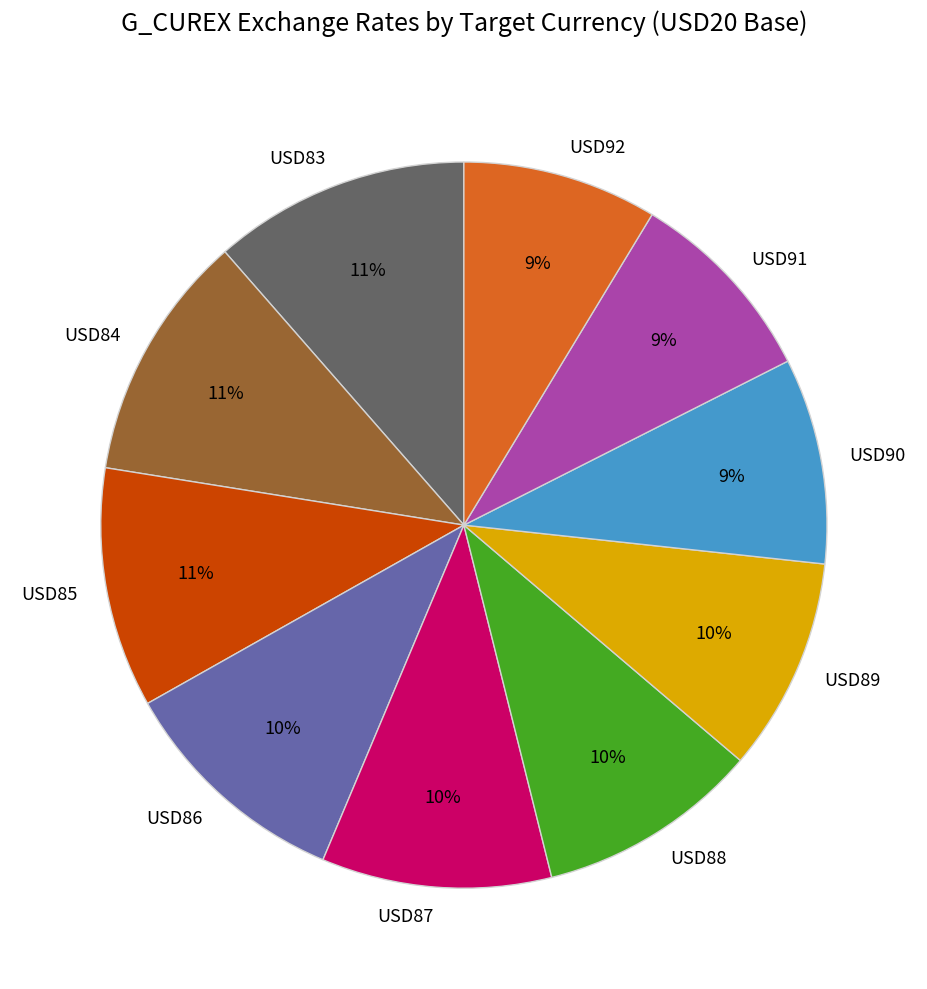

Is USD85 the majority of the pie?

No